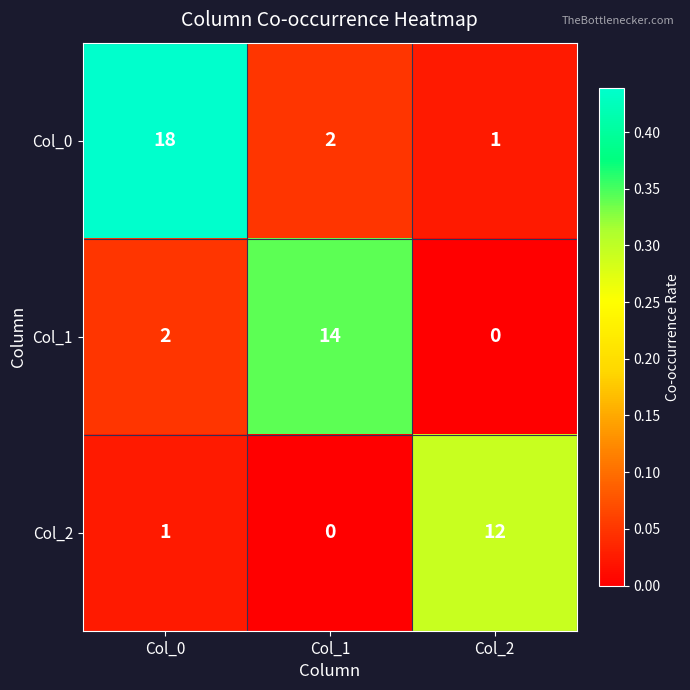

Reading left to right, what are all the values shown in this chart?

Col_0: Col_0=18	Col_1=2	Col_2=1
Col_1: Col_0=2	Col_1=14	Col_2=0
Col_2: Col_0=1	Col_1=0	Col_2=12